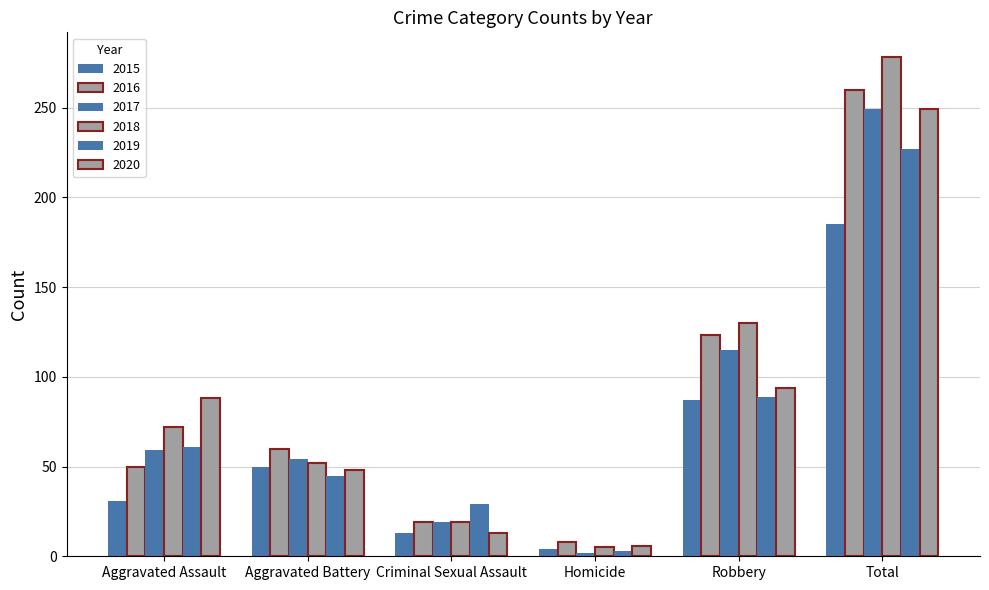

Reading left to right, extract all data points from this chart.

2015: 31	50	13	4	87	185
2016: 50	60	19	8	123	260
2017: 59	54	19	2	115	249
2018: 72	52	19	5	130	278
2019: 61	45	29	3	89	227
2020: 88	48	13	6	94	249